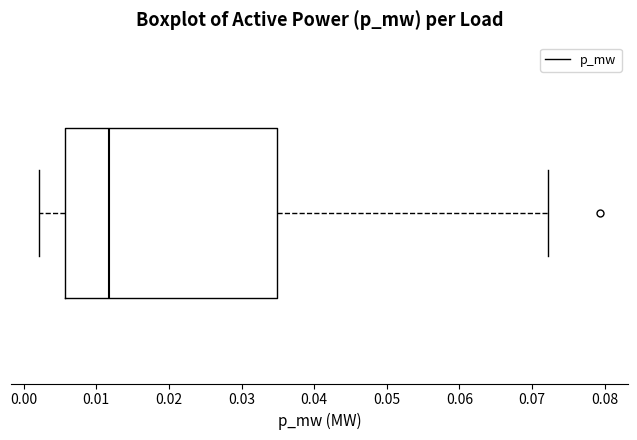

Read this box plot against the x-axis: the position of the median line, the range covered by the box, and the ends of both whiskers. The values are not printed on the chart, so give them approximately, as read against the axis.

median 0.012, box 0.006 to 0.035, whiskers 0.002 to 0.072